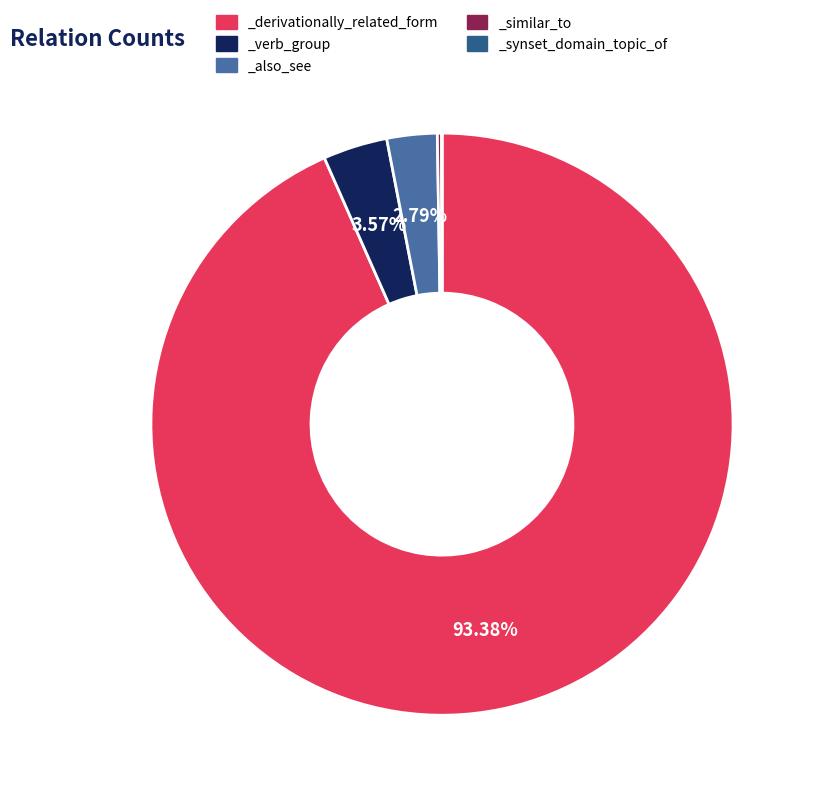

Which category has the biggest portion of the pie?

_derivationally_related_form